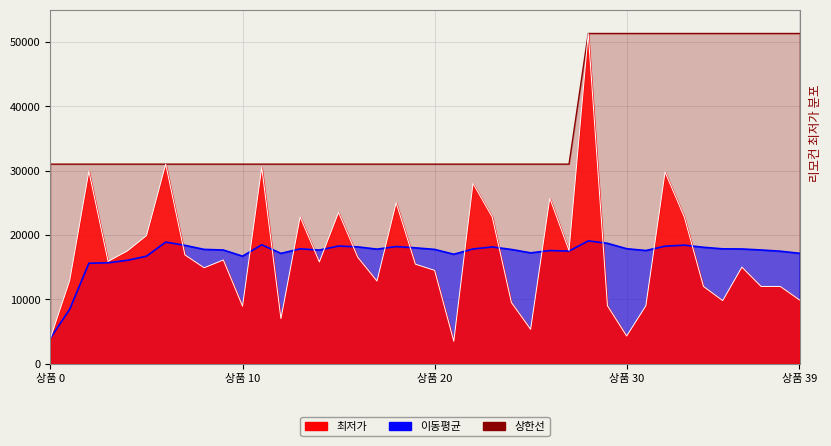

What is the difference between the maximum and minimum values in the 상한선 series?

20300